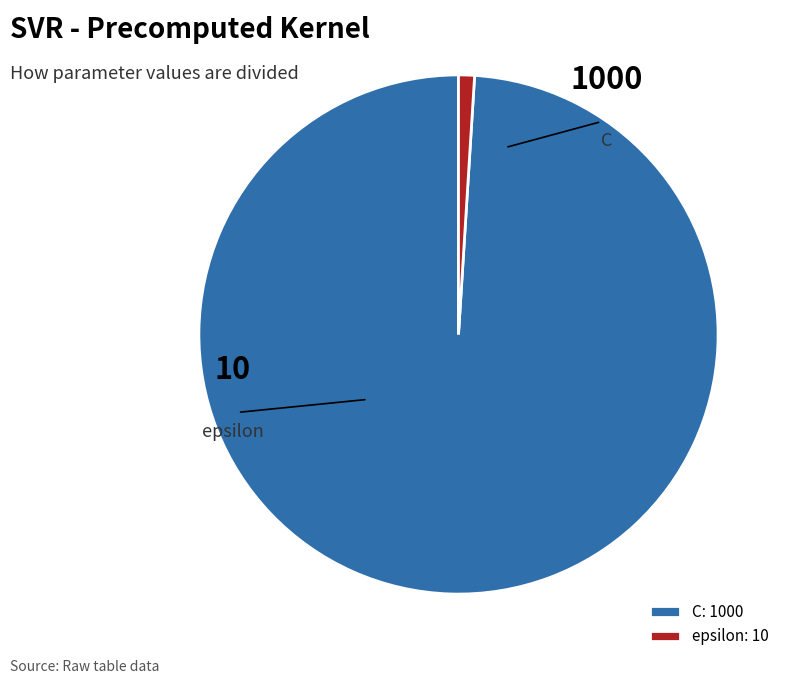

What portion of the pie excludes epsilon?

99.0%